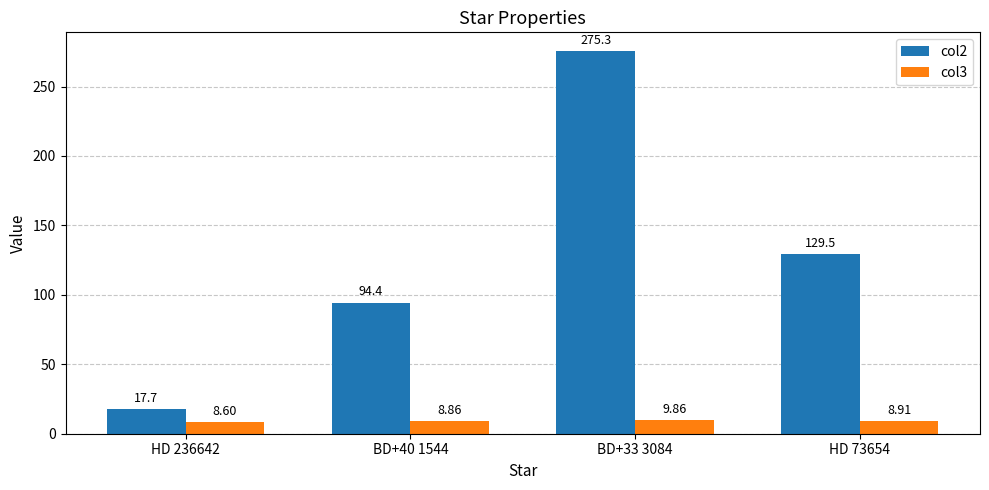

Which series has the largest range (max minus min)?

col2